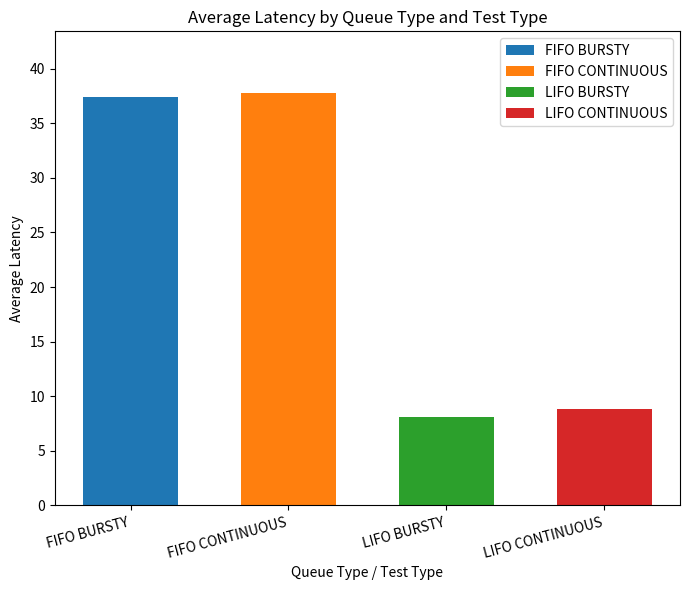

List the labels in order of value, largest first.

FIFO CONTINUOUS, FIFO BURSTY, LIFO CONTINUOUS, LIFO BURSTY